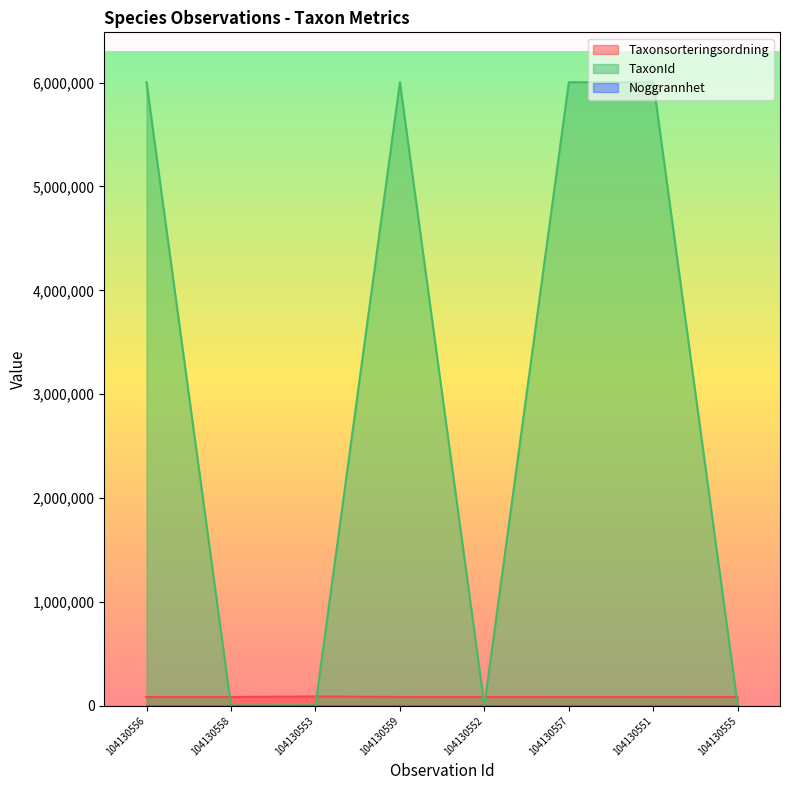

How many intersections are there between Taxonsorteringsordning and TaxonId?

5